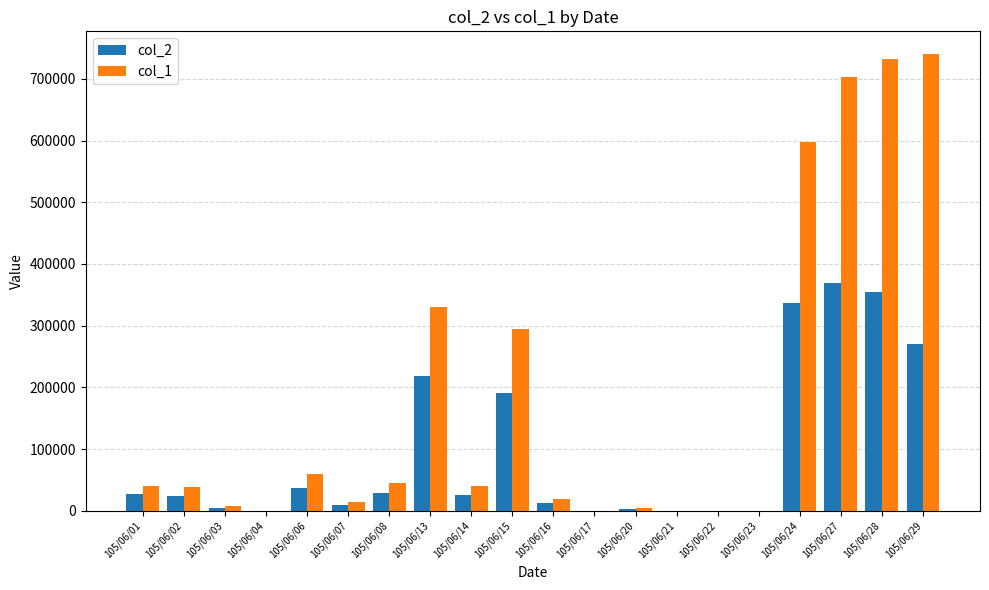

What is the total value across all series at 105/06/02?

62180